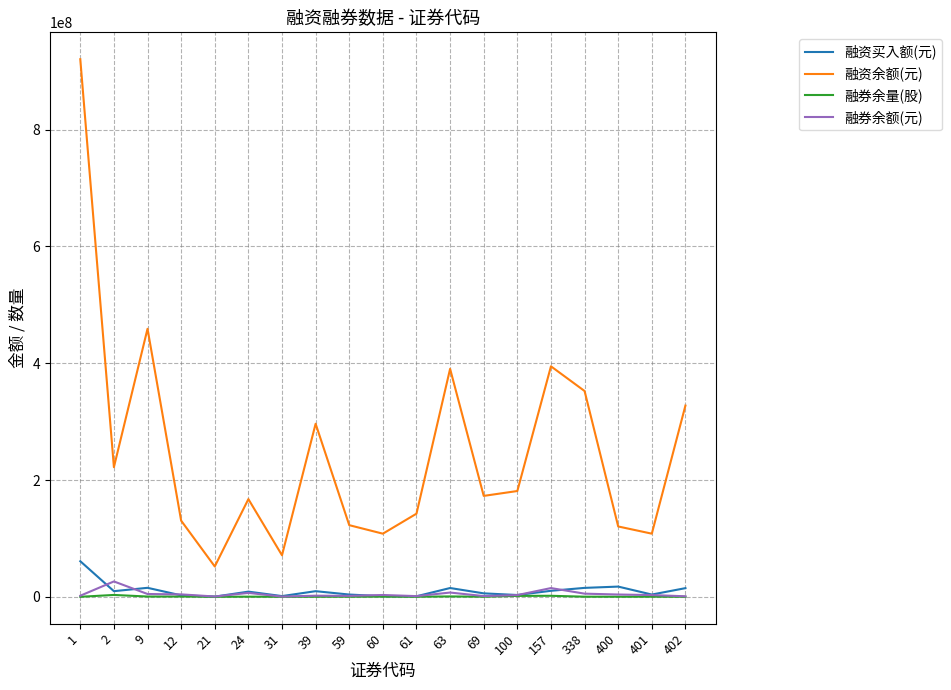

What is the sum of the 融资买入额(元) values at 59 and 21?

4384673